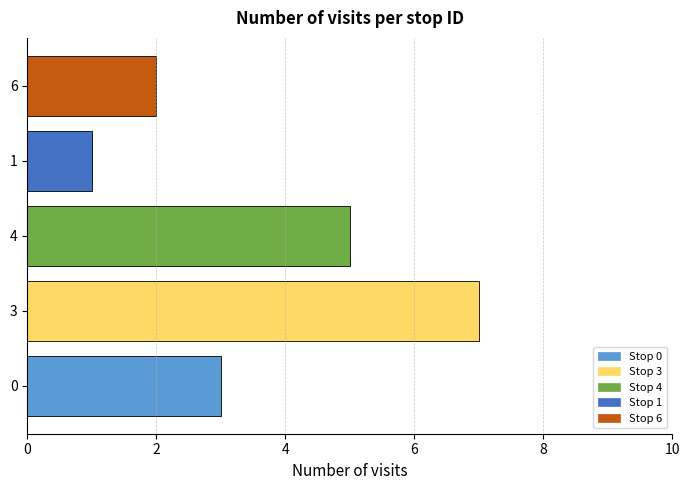

Reading bottom to top, list all the values displayed in this chart.

0=3	3=7	4=5	1=1	6=2